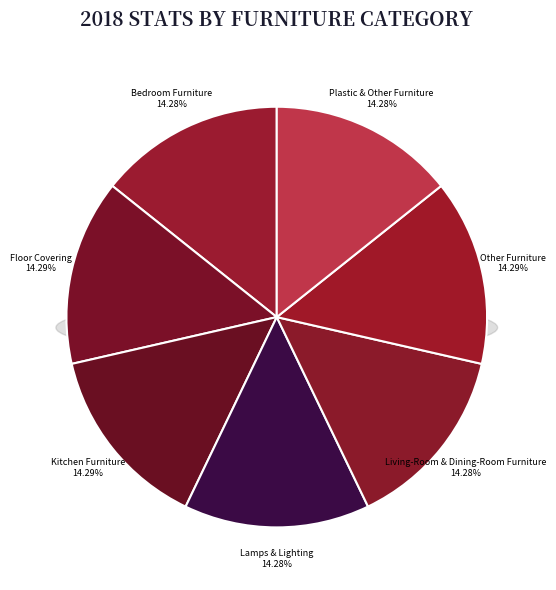

Does Floor Covering represent more than half of the total?

No